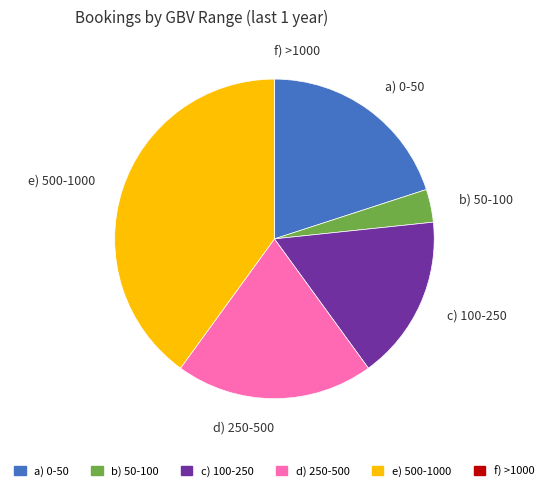

Does any single category account for the majority?

No